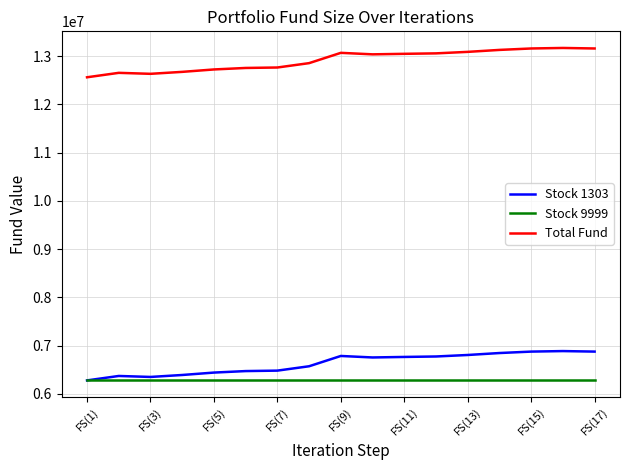

What is the smallest value displayed?

6280662.0